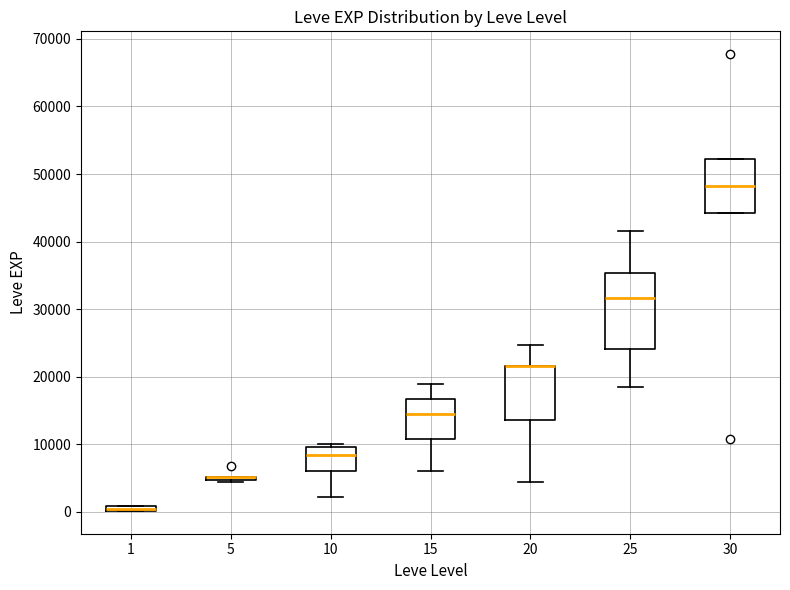

Where does the lower whisker of the box at x = 10 end on the y-axis? The values are not printed on the chart, so give them approximately, as read against the axis.

2000